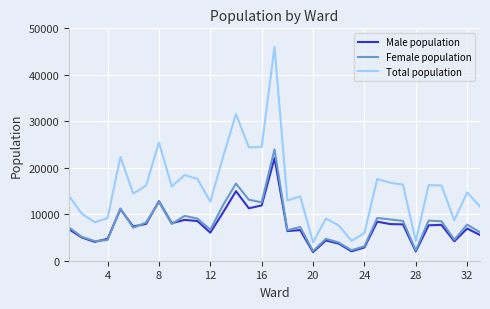

True or false: Total population and Female population intersect in this chart.

False